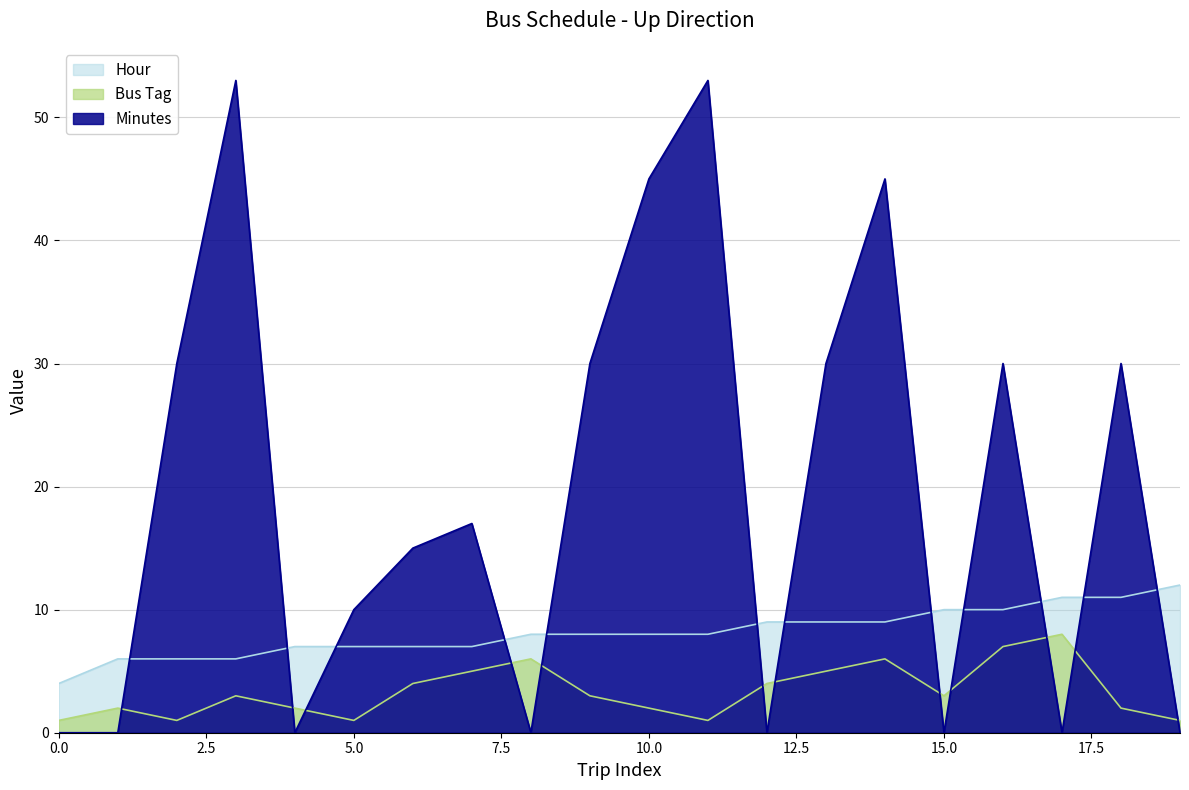

Rank the series by their maximum value, from lowest to highest.

Bus Tag, Hour, Minutes